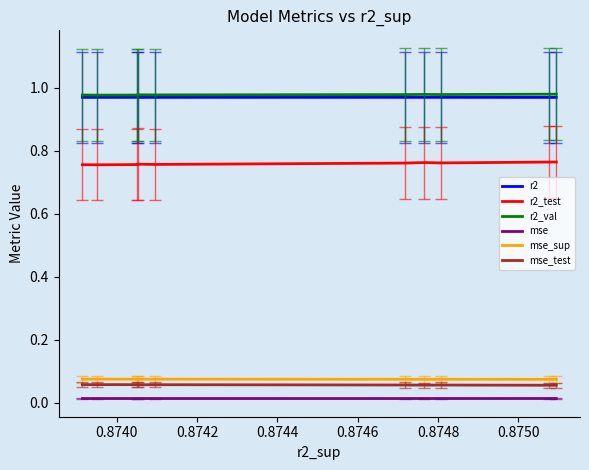

True or false: r2_test and mse_sup cross at least once.

False